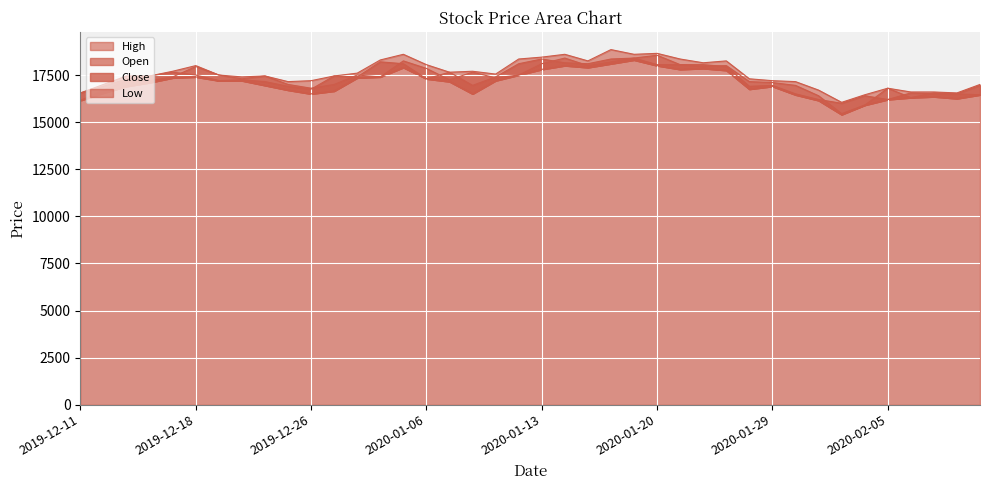

True or false: Open has a value of 6884 at 2020-01-13.

False